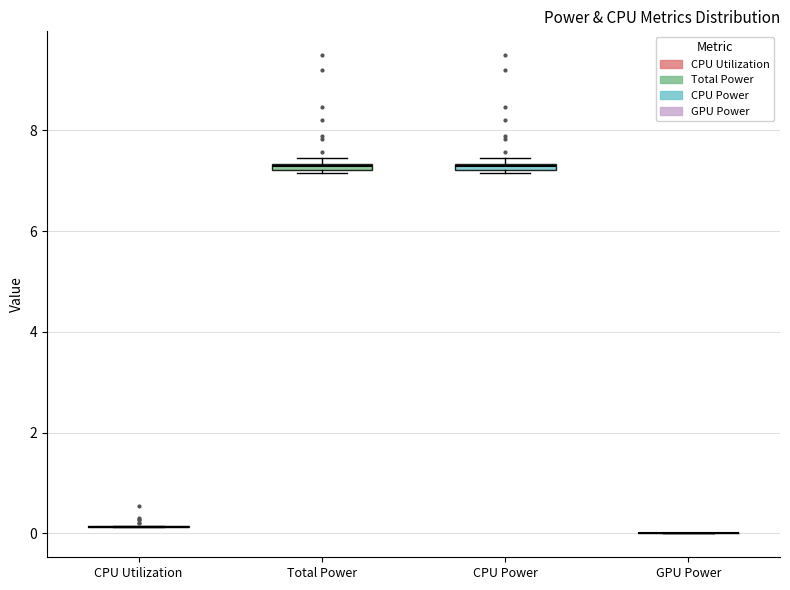

Where is the upper edge of the box for Total Power on the y-axis? The values are not printed on the chart, so give them approximately, as read against the axis.

7.4